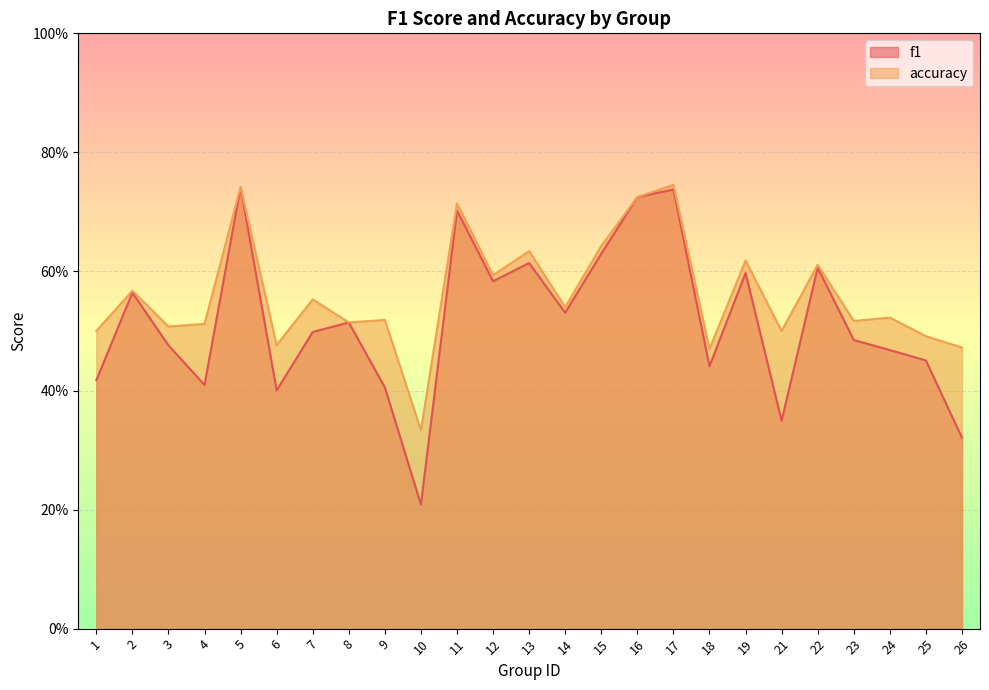

How many accuracy values are between 0 and 1?

25